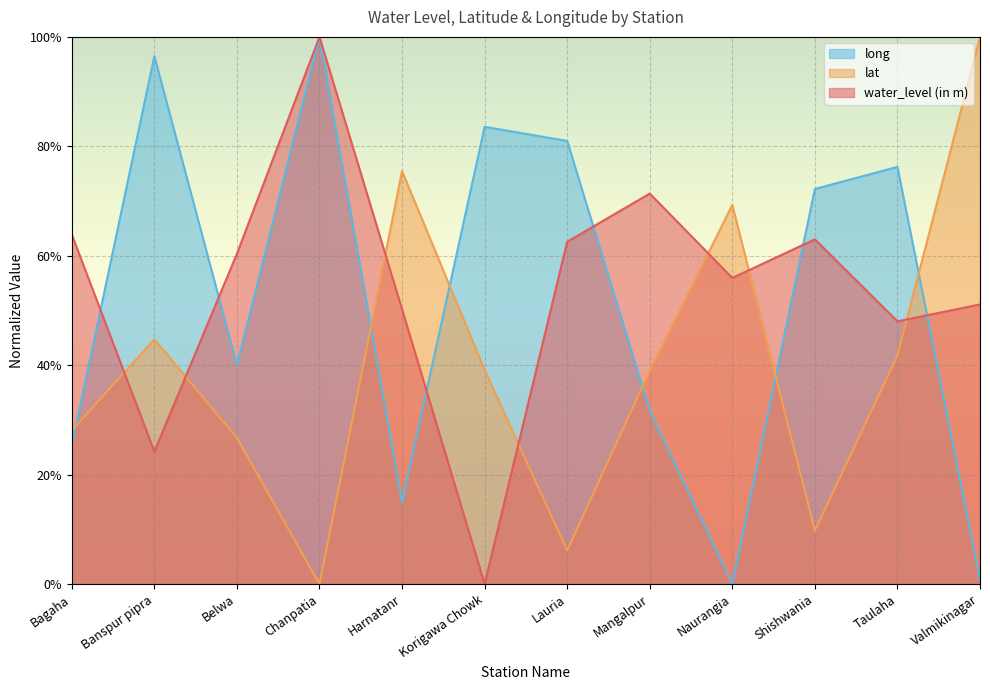

True or false: lat has a value of 0.2 at Taulaha.

False